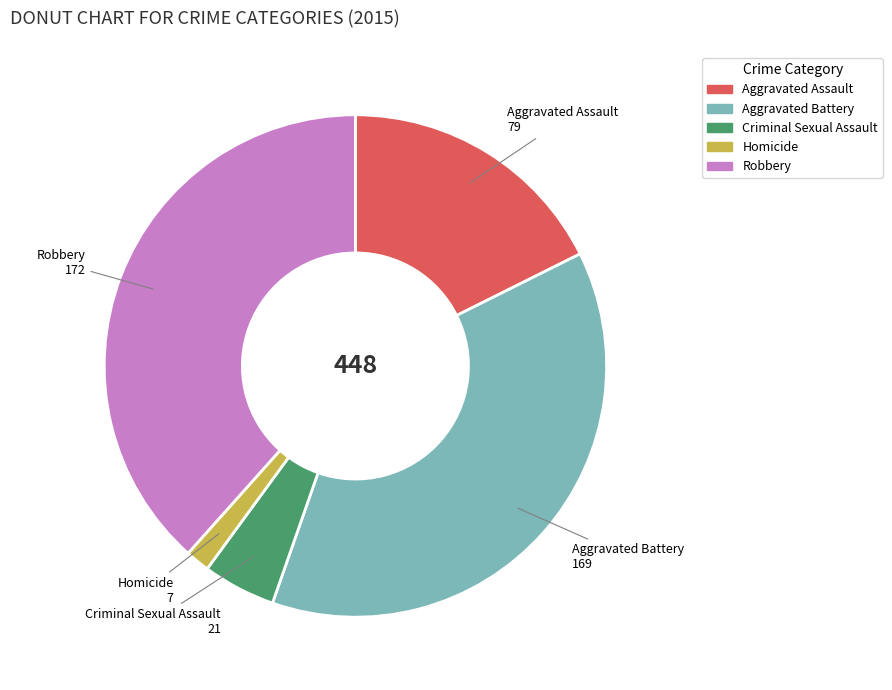

Combined, do Homicide and Criminal Sexual Assault account for over 50%?

No